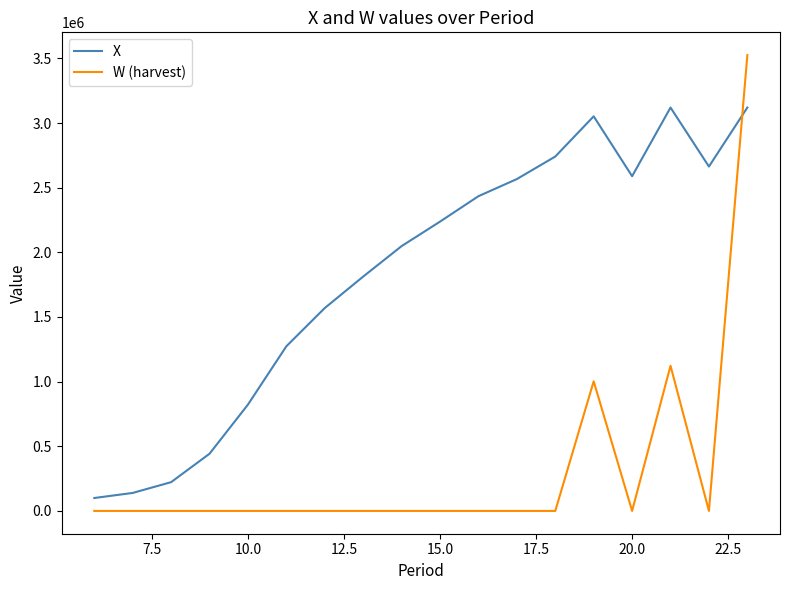

What is the difference between the second highest and minimum values in the X series?

3020000.0